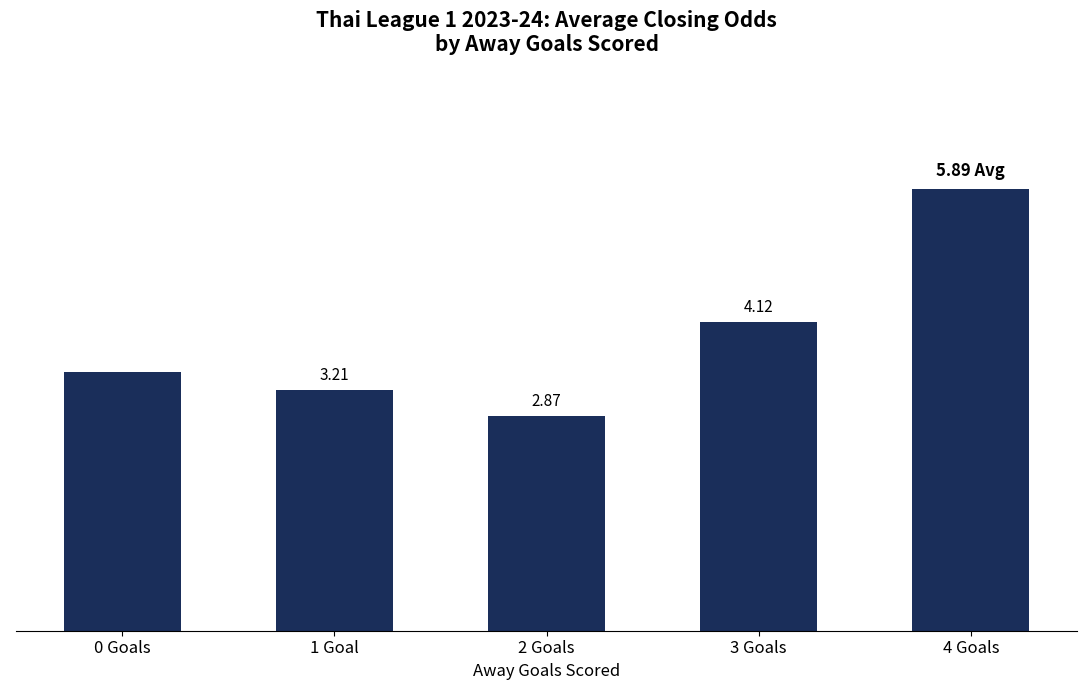

Rank the categories by value from highest to lowest.

4 Goals, 3 Goals, 0 Goals, 1 Goal, 2 Goals